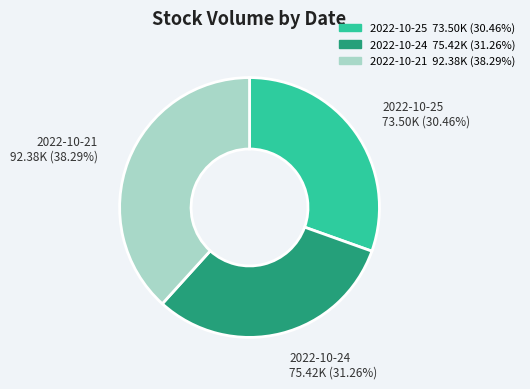

Rank the categories by value from highest to lowest.

2022-10-21, 2022-10-24, 2022-10-25